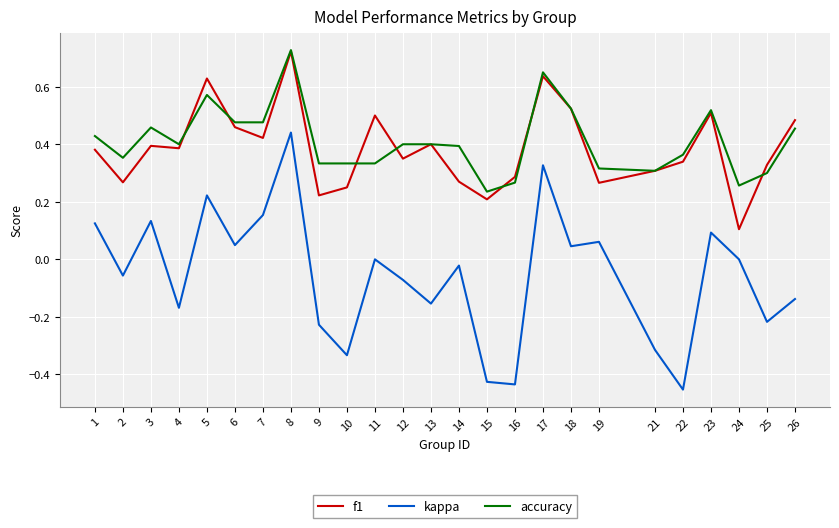

Which category has the highest value across all series?

8